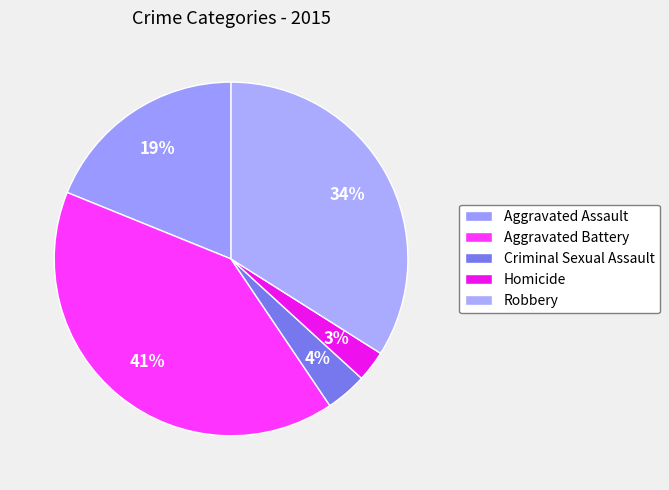

Count the number of slices in the pie.

5